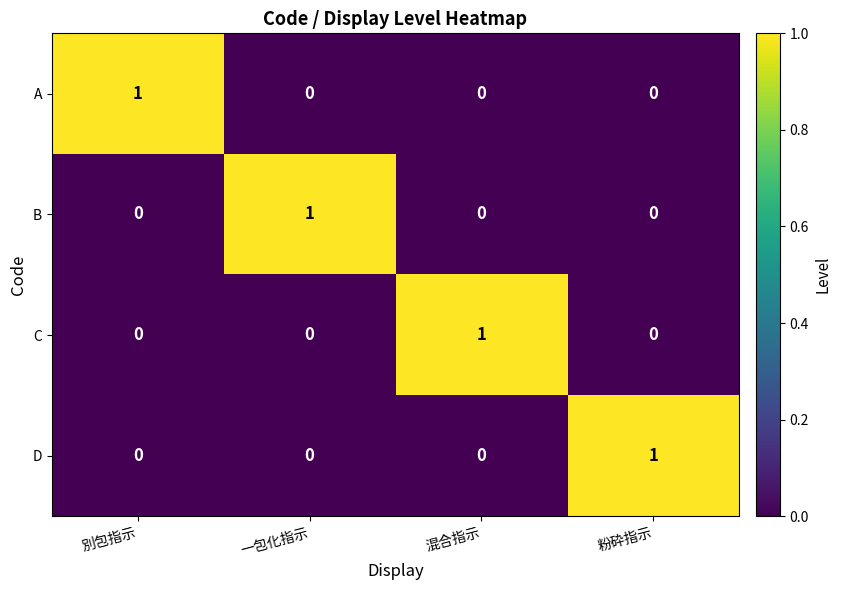

True or false: B has a value of 0 at 粉砕指示.

True